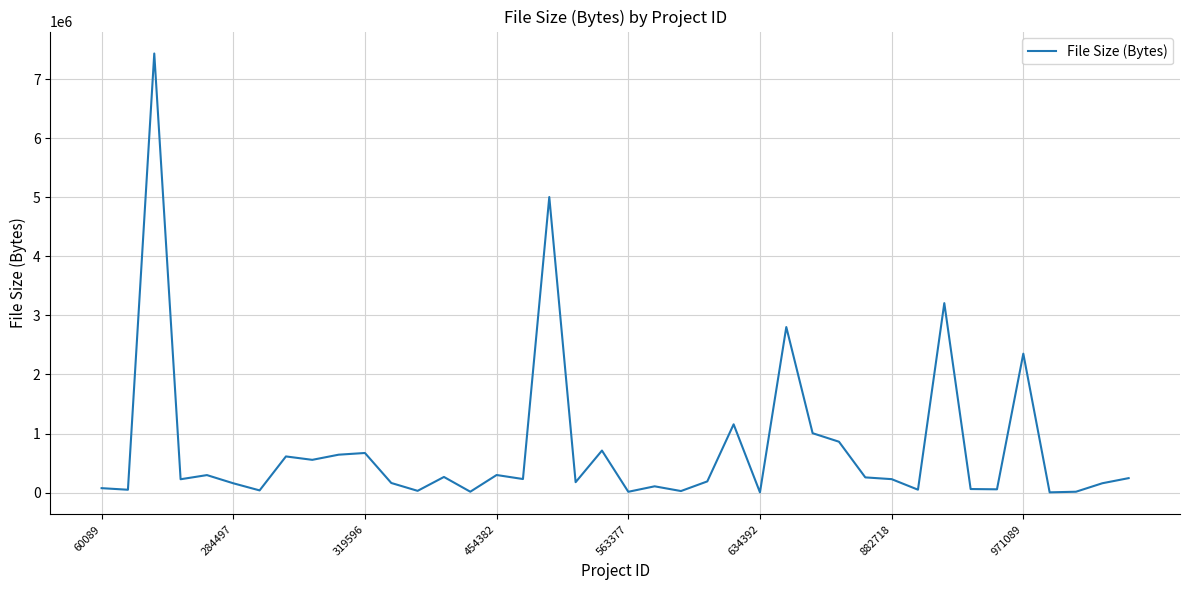

How many lines are shown in the chart?

1